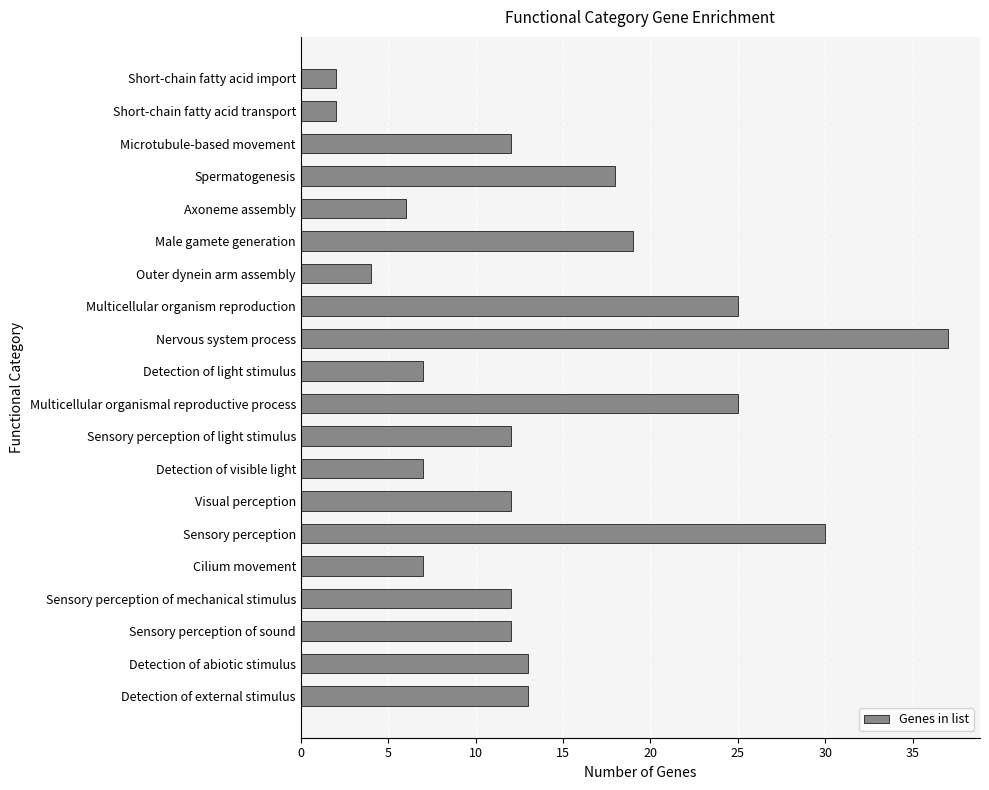

What is the change in value from Sensory perception of mechanical stimulus to Outer dynein arm assembly?

-8